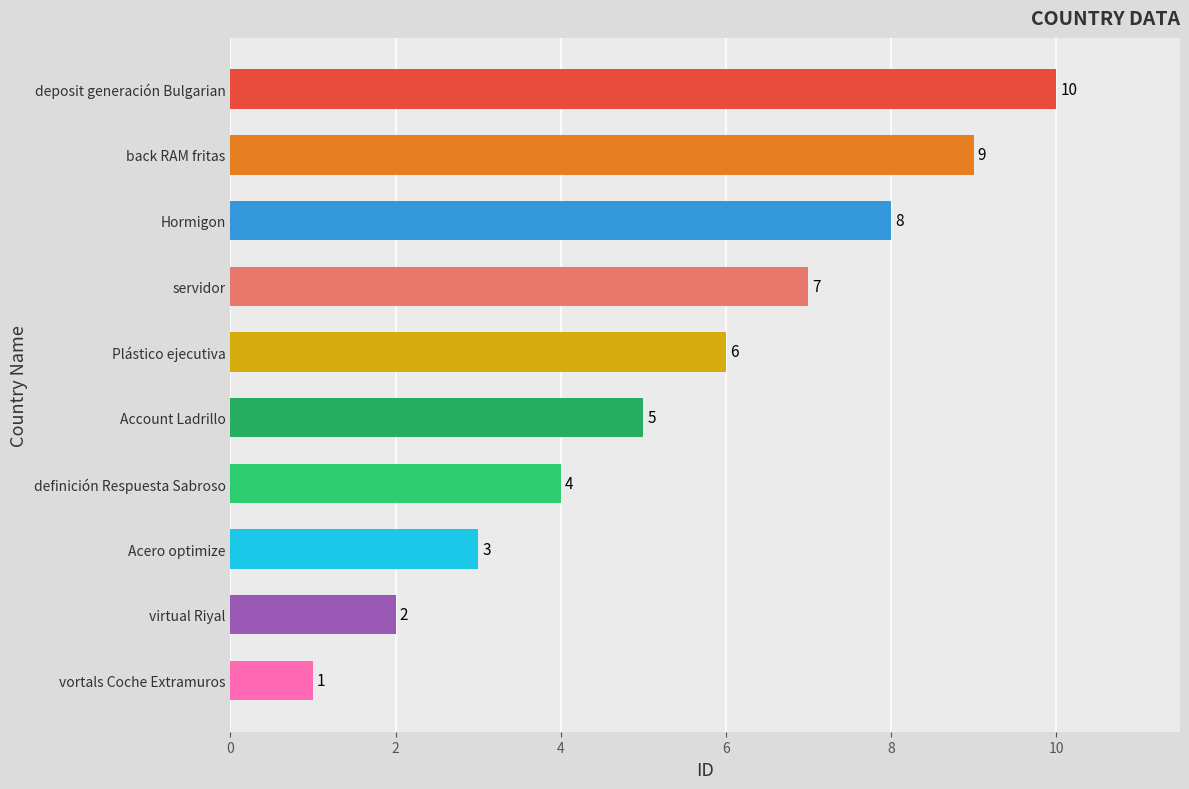

Which label corresponds to the largest value in the chart?

deposit generación Bulgarian